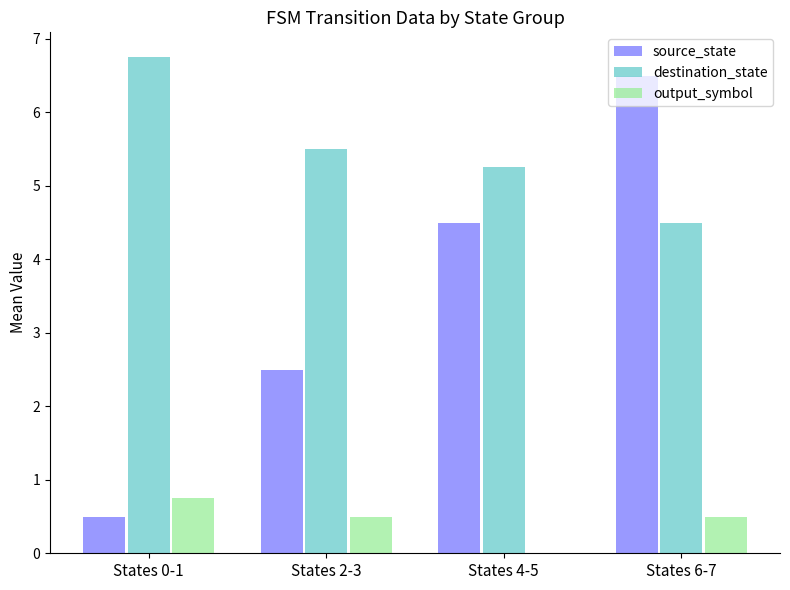

At which label is source_state closest to 3?

States 2-3